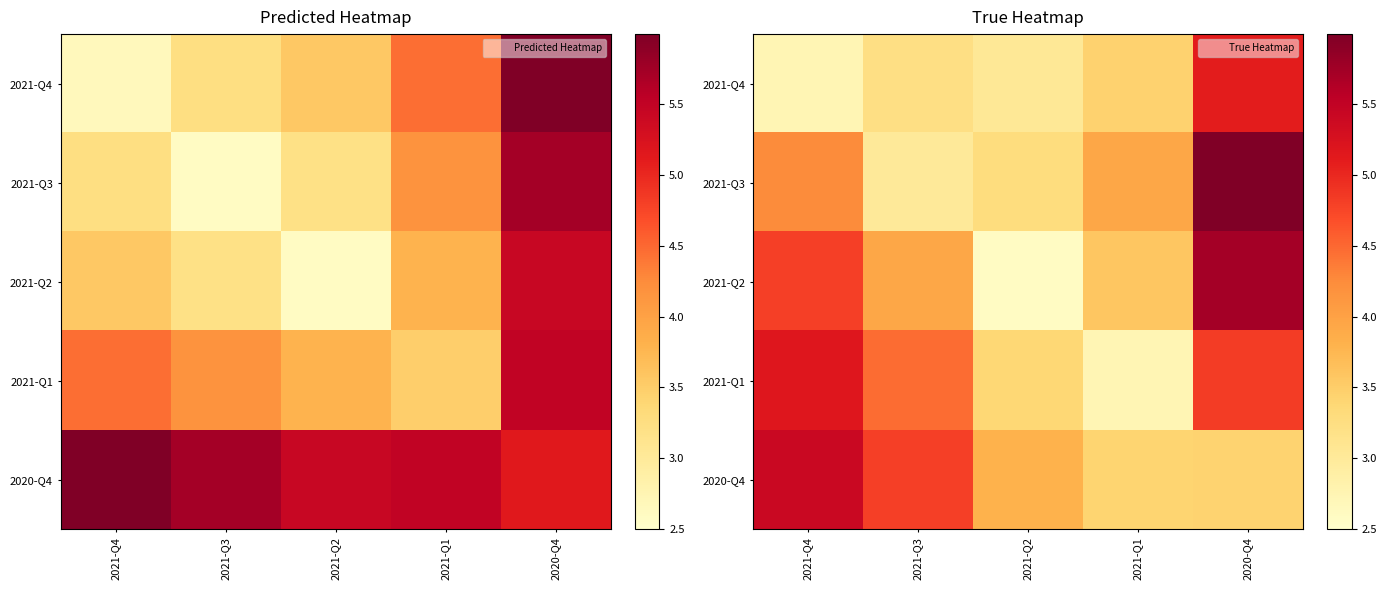

Is it true that 2021-Q4 equals 3.4 at 2021-Q1?

True